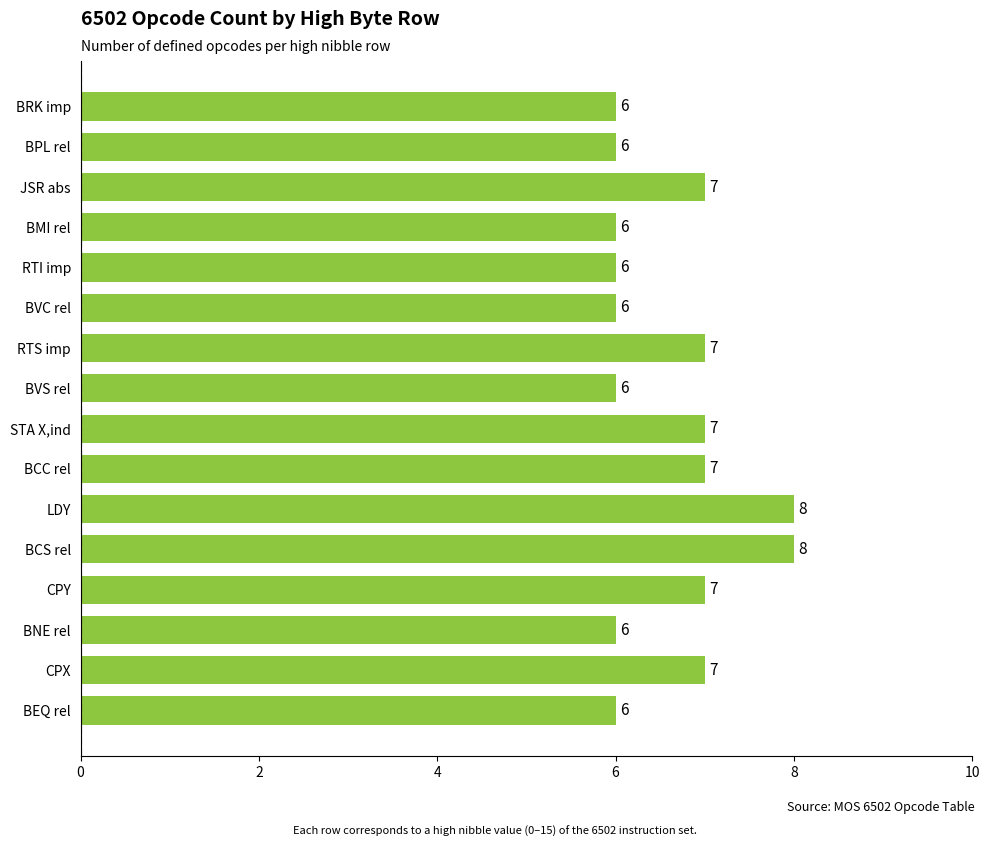

Reading top to bottom, extract all data points from this chart.

BRK imp=6	BPL rel=6	JSR abs=7	BMI rel=6	RTI imp=6	BVC rel=6	RTS imp=7	BVS rel=6	STA X,ind=7	BCC rel=7	LDY=8	BCS rel=8	CPY=7	BNE rel=6	CPX=7	BEQ rel=6